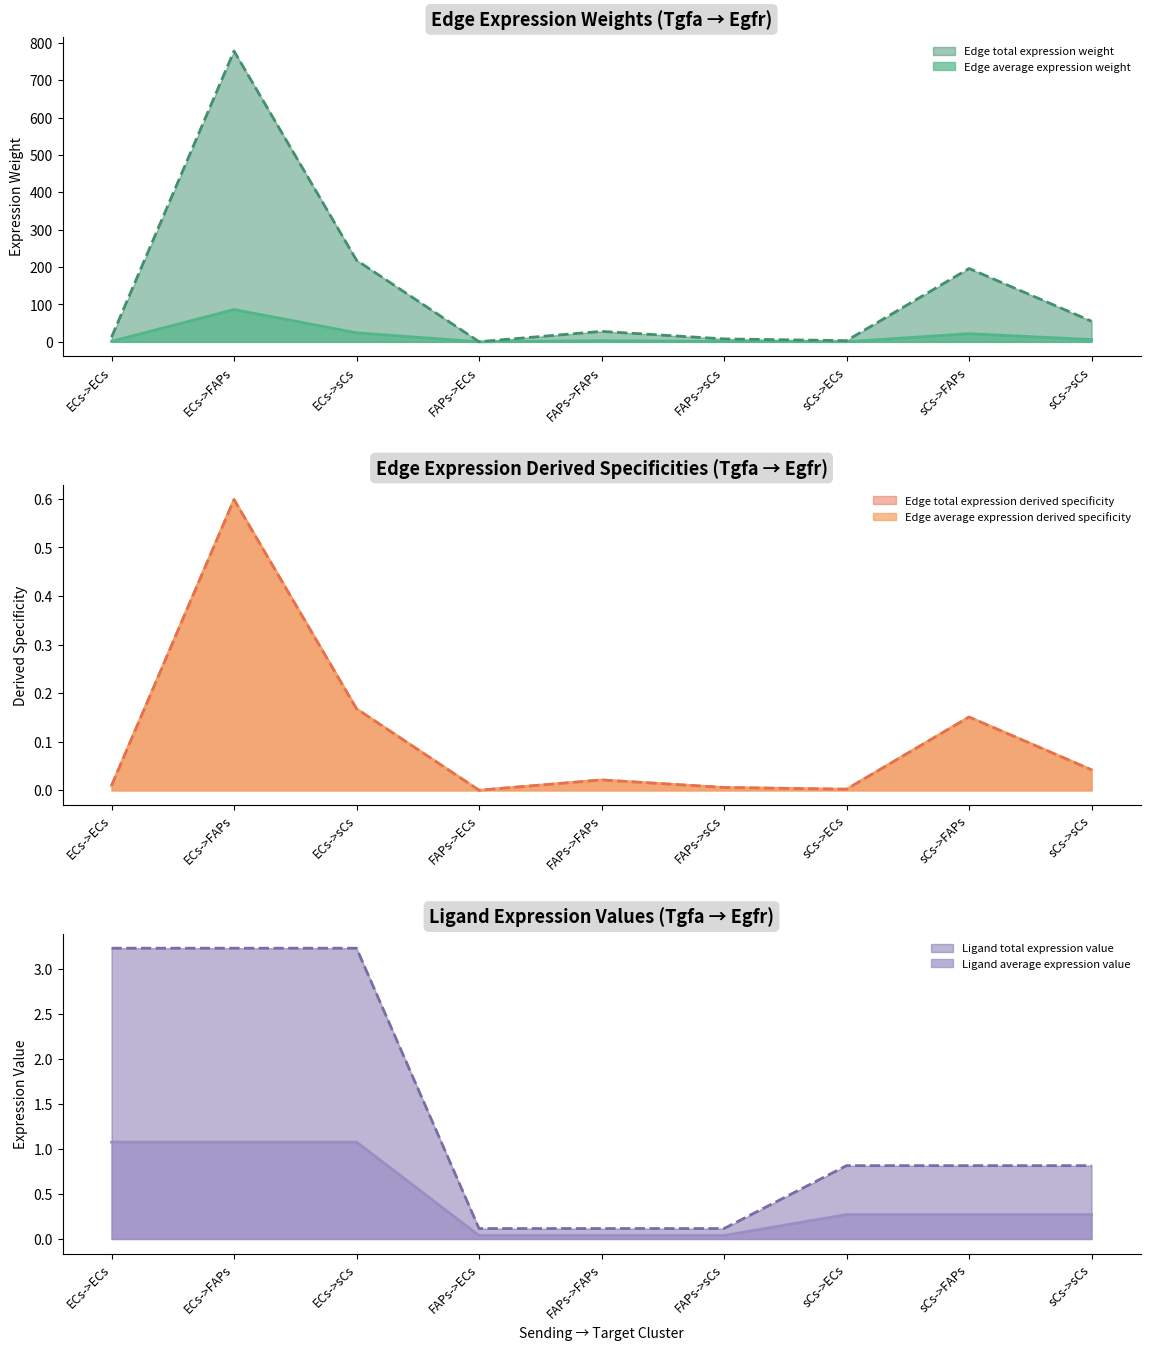

What is the difference between the maximum and second lowest values in the Edge total expression weight series?

774.8